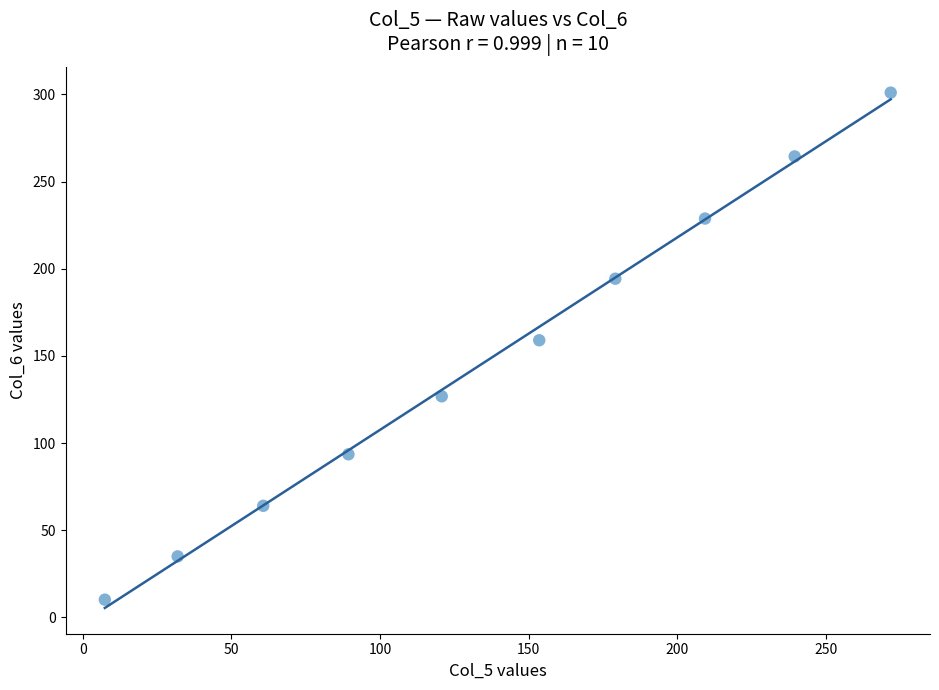

What is the range of X values (max minus min)?

264.4